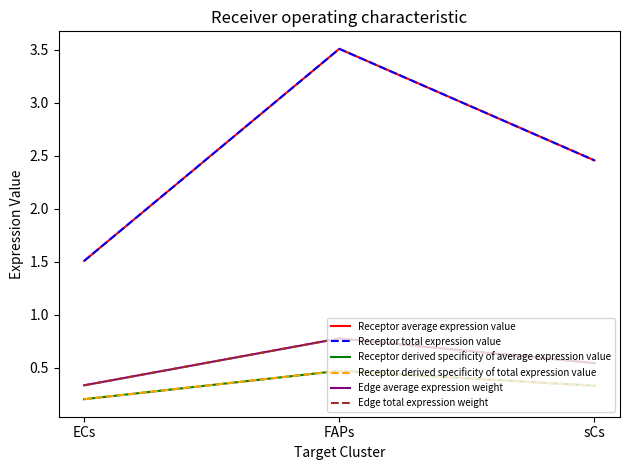

What is the sum of the Receptor derived specificity of average expression value values at ECs and sCs?

0.5